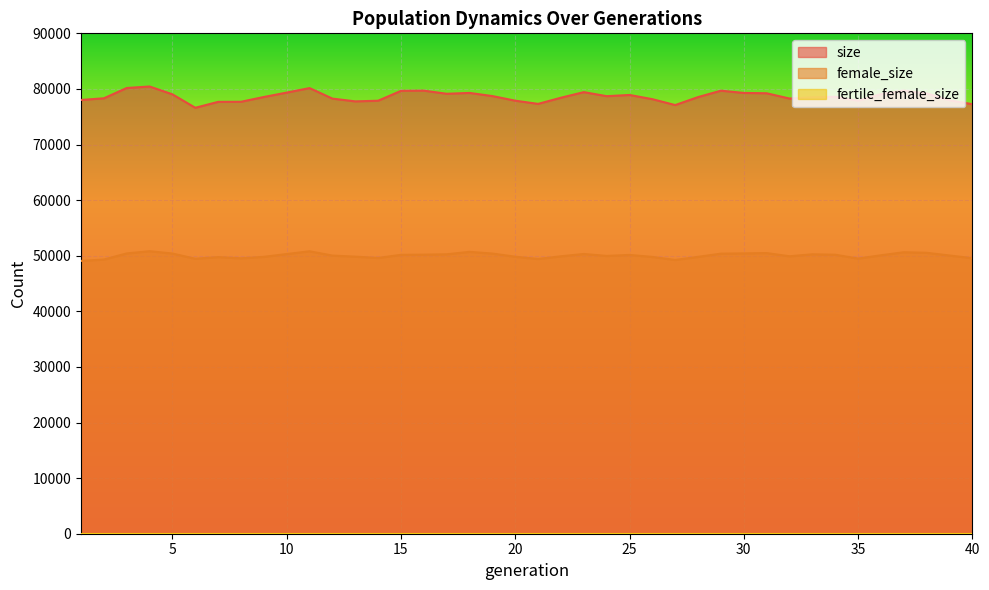

Is the value of size at 12 greater than the value of female_size at 8?

Yes